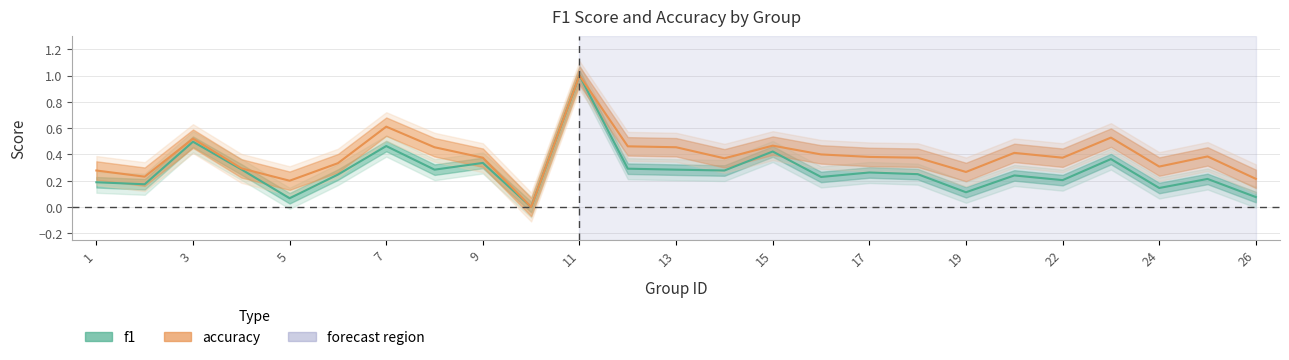

Is it true that f1 equals 0.7 at 3?

False